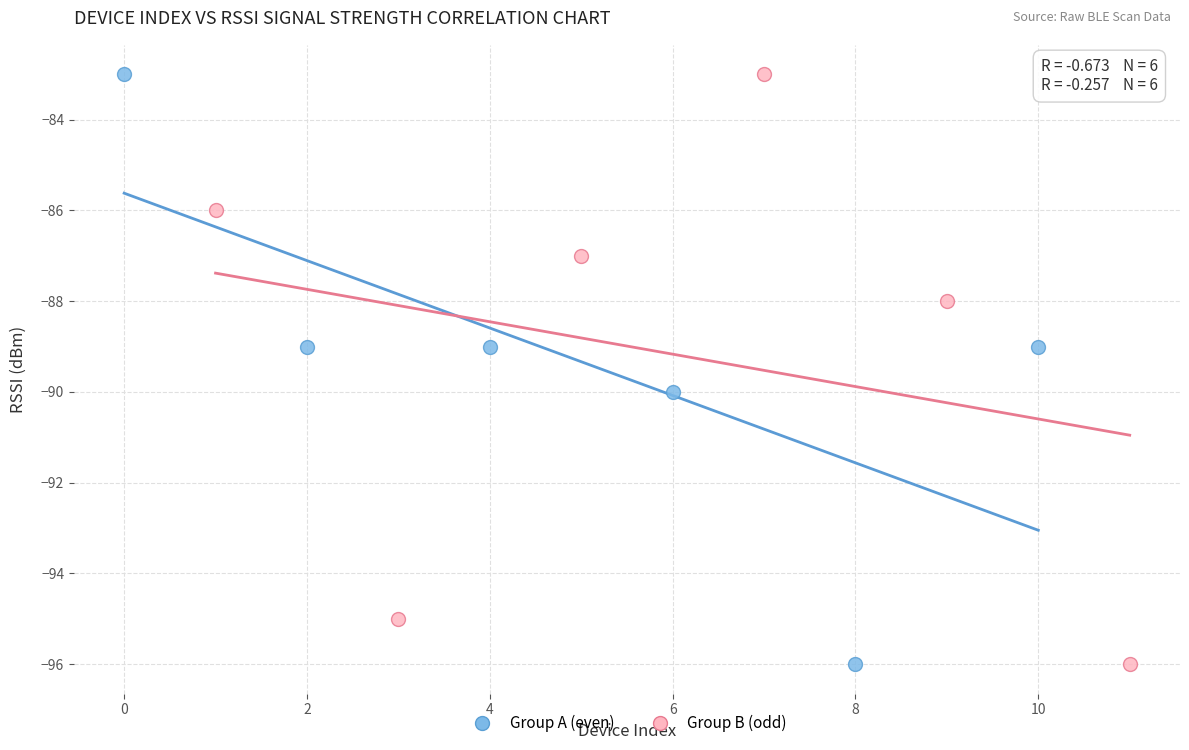

What are all the series names shown in the legend?

Group A (even), Group B (odd)